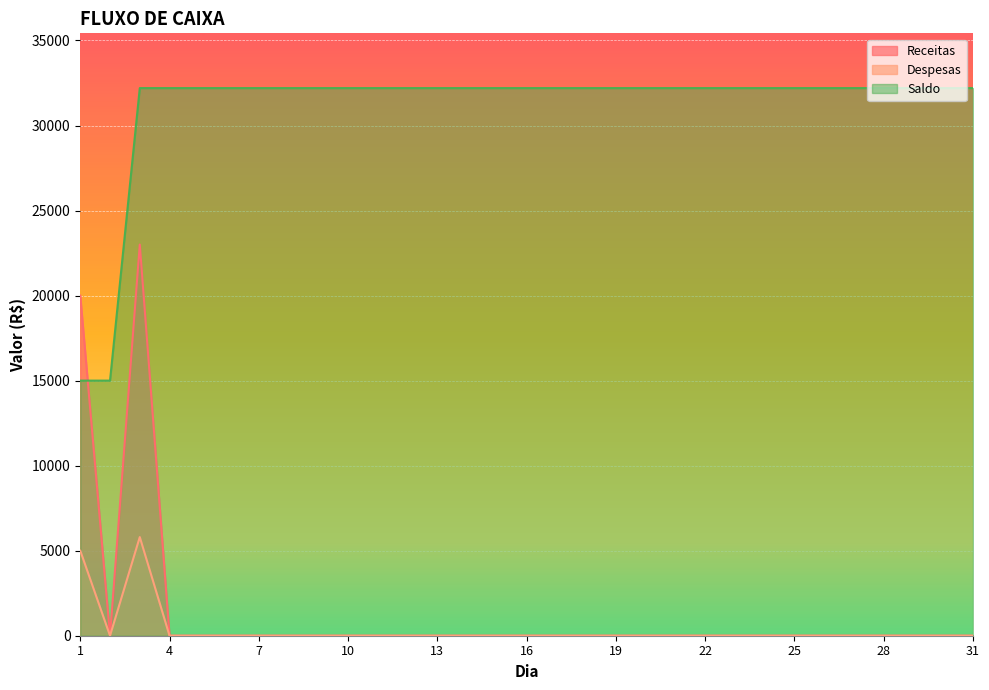

The value of Receitas at 15 is 0. True or false?

True